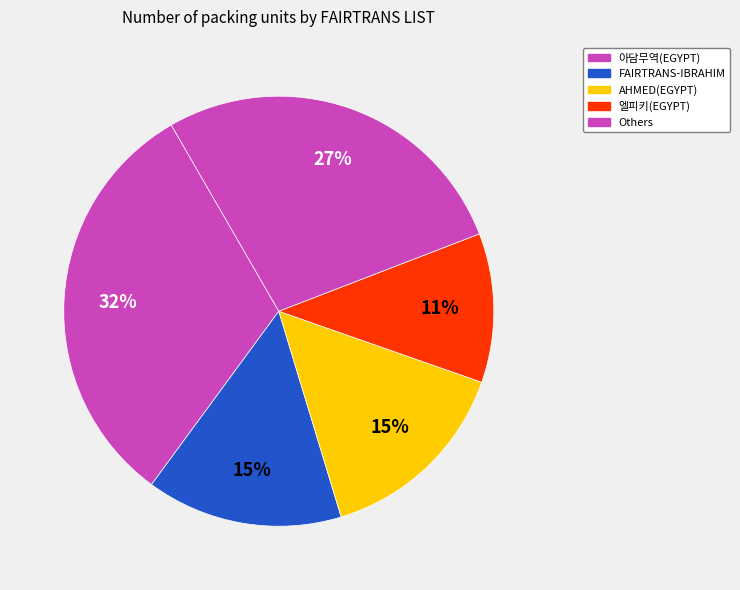

How many segments does this pie chart have?

5